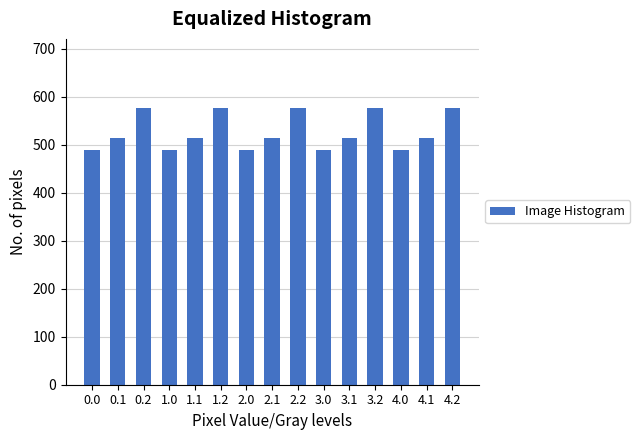

Reading right to left, what are all the values shown in this chart?

576.6	514.8	489.3	576.6	514.8	489.3	576.6	514.8	489.3	576.6	514.8	489.3	576.6	514.8	489.3